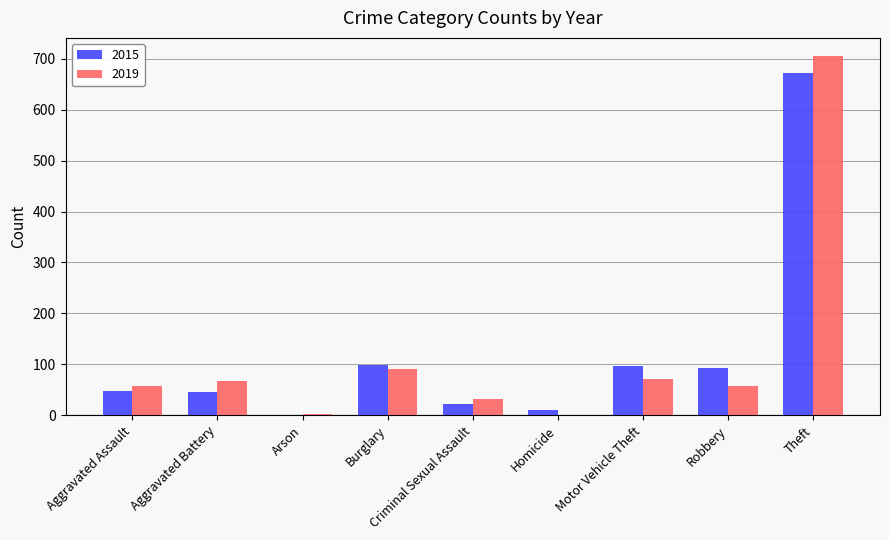

Where is 2019 nearest to the value 353?

Burglary